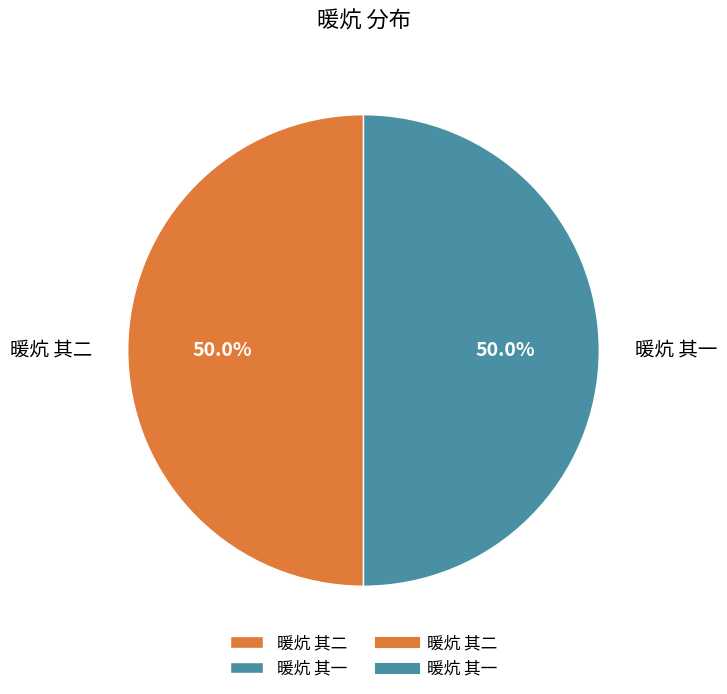

To the nearest percent, what portion does 暖炕 其一 represent?

50%